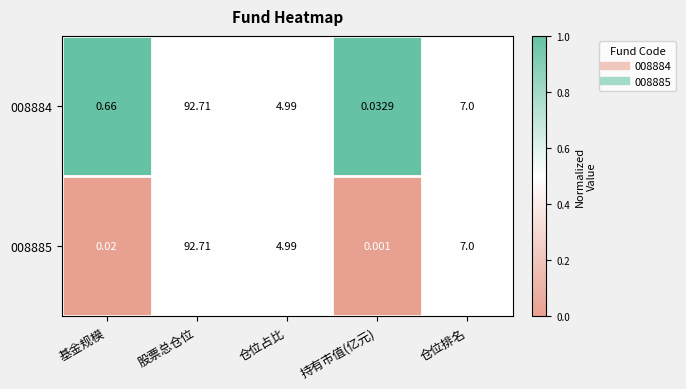

At how many categories does at least one series exceed 0?

5